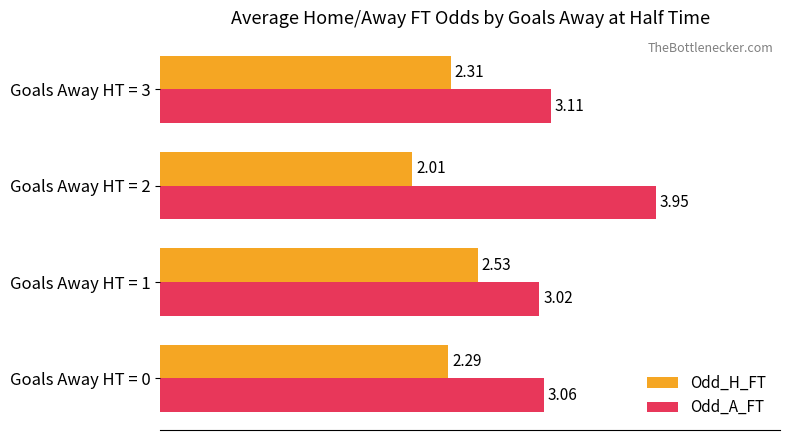

Which series has the largest range (max minus min)?

Odd_A_FT